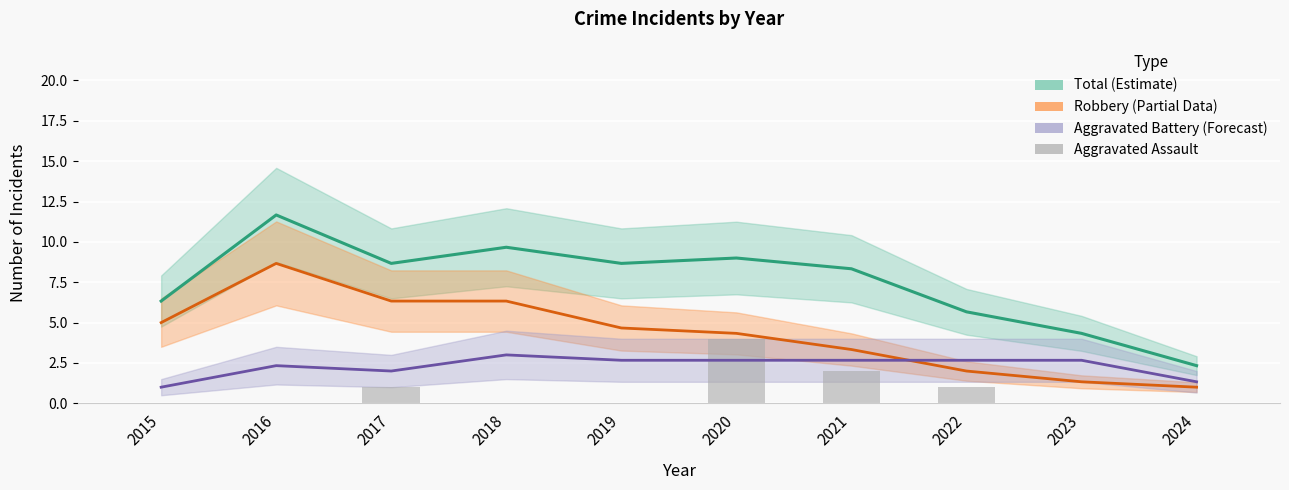

The chart shows a value of 0 at 2019. True or false?

True